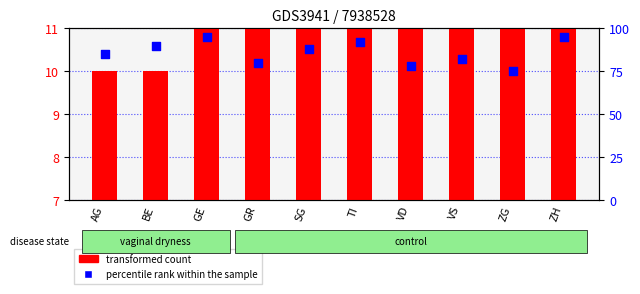

Is the value of transformed count at GE greater than the value of percentile rank within the sample at VD?

No